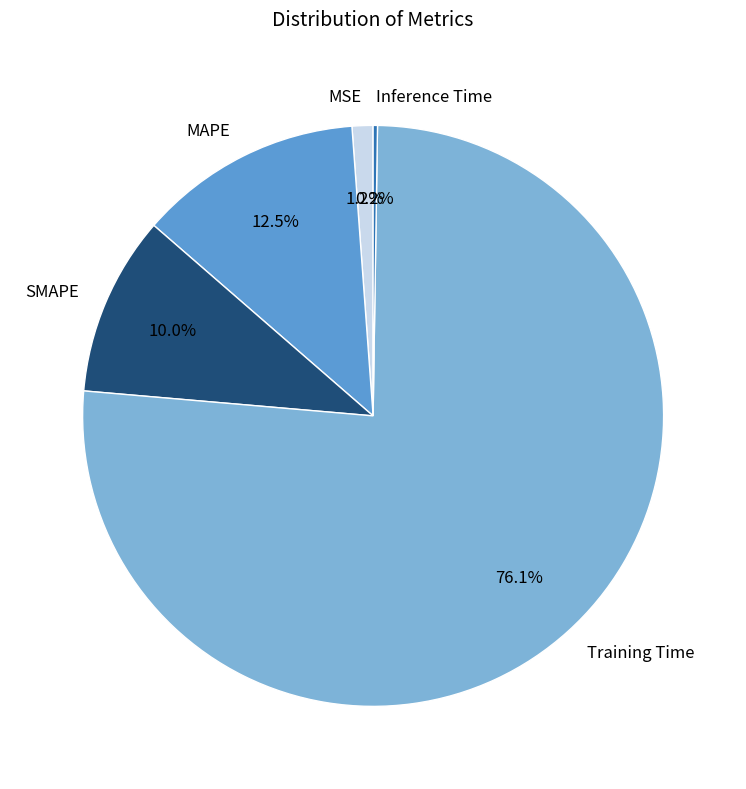

Is it true that Training Time is 76% of the pie?

True